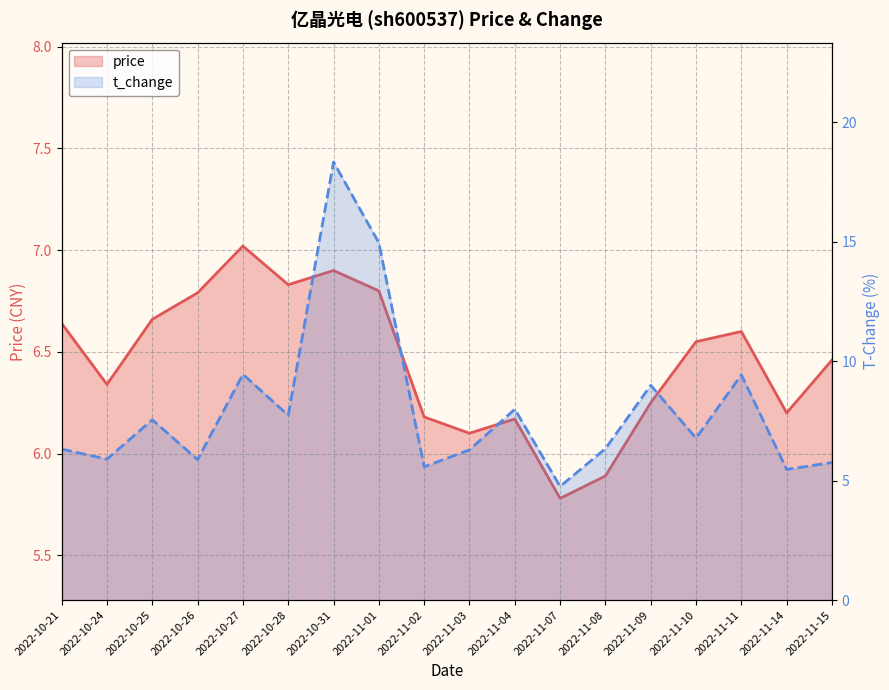

Rank the series by their maximum value, from lowest to highest.

price, t_change